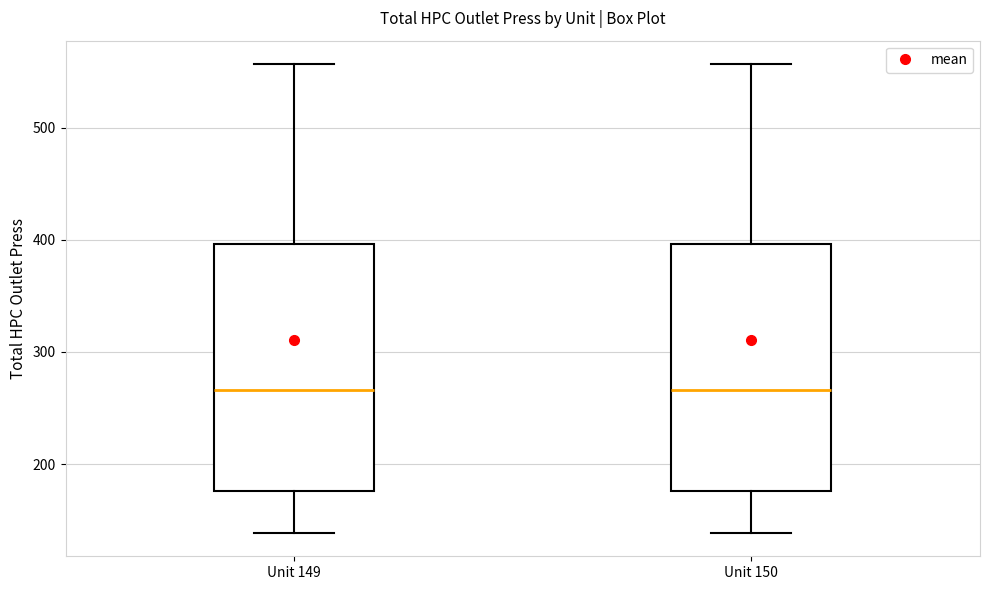

Reading left to right, transcribe this box plot: for each box, give where its median line is, the range the box spans, and where its two whiskers end, as read against the y-axis. The values are not printed on the chart, so give them approximately, as read against the axis.

Unit 149: median 270, box 180 to 400, whiskers 140 to 560
Unit 150: median 270, box 180 to 400, whiskers 140 to 560